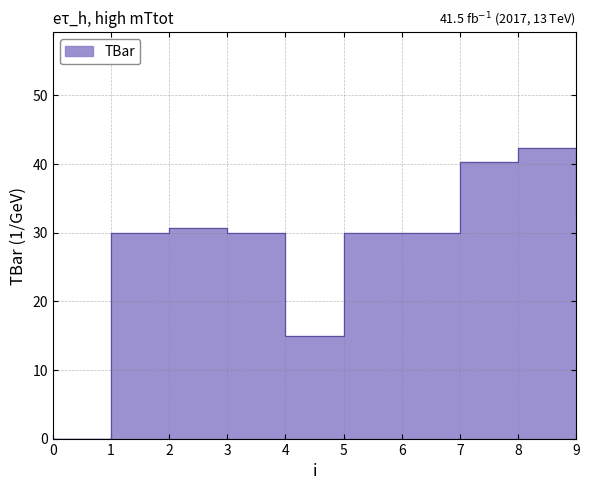

How many values are below 30?

2